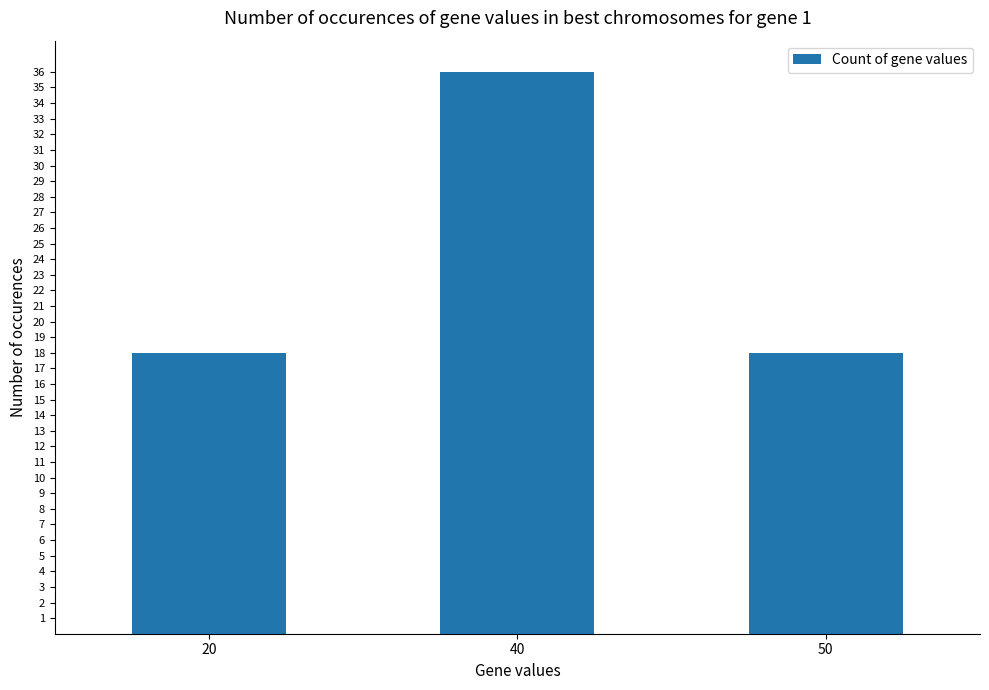

What is the average value?

24